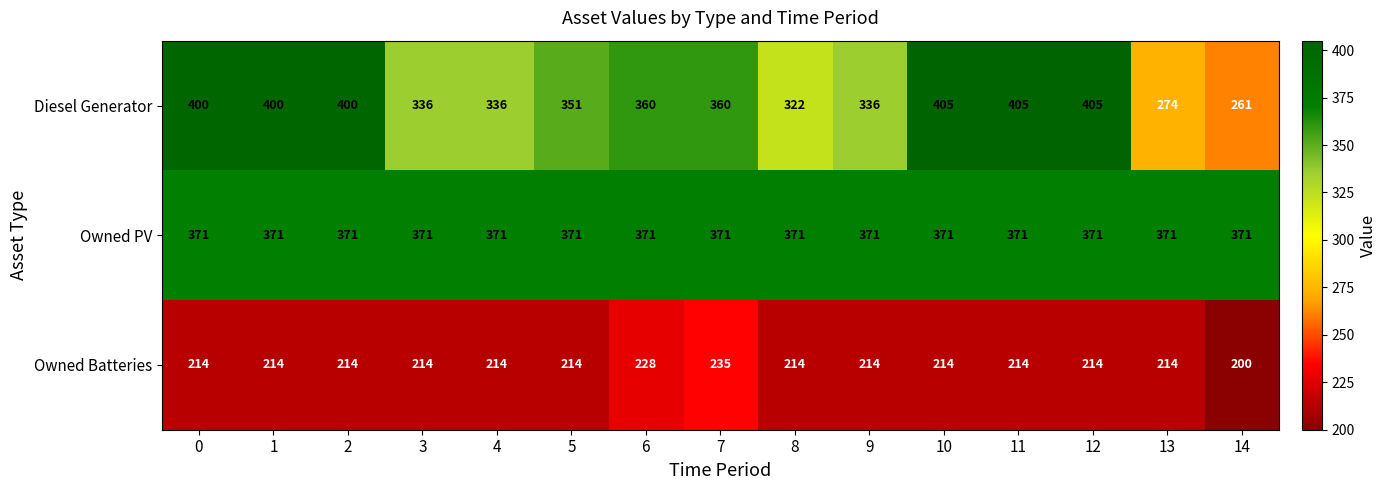

Which series has the largest total across all categories?

Owned PV